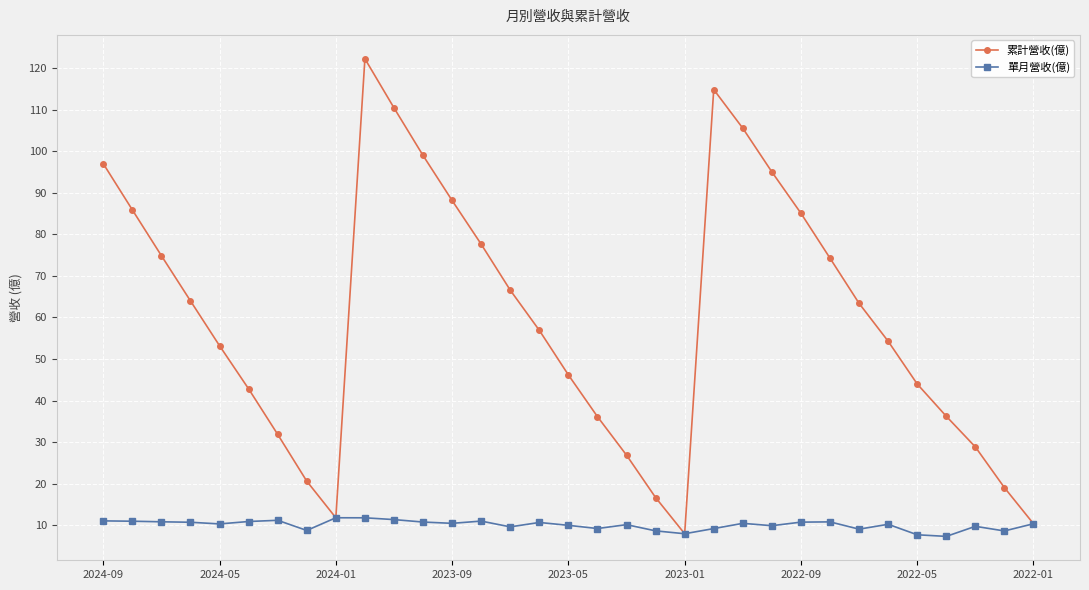

Rank the series by their maximum value, from lowest to highest.

單月營收(億), 累計營收(億)